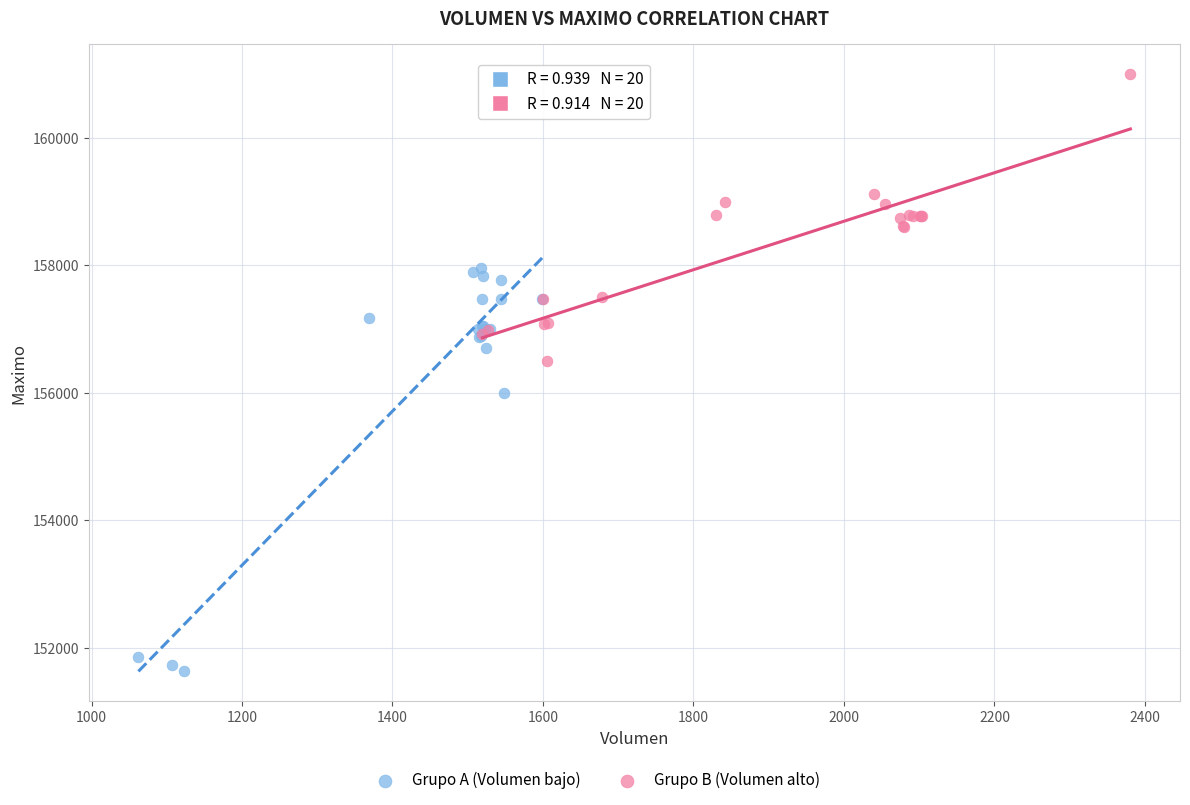

Which series contains the highest Y value?

Grupo B (Volumen alto)